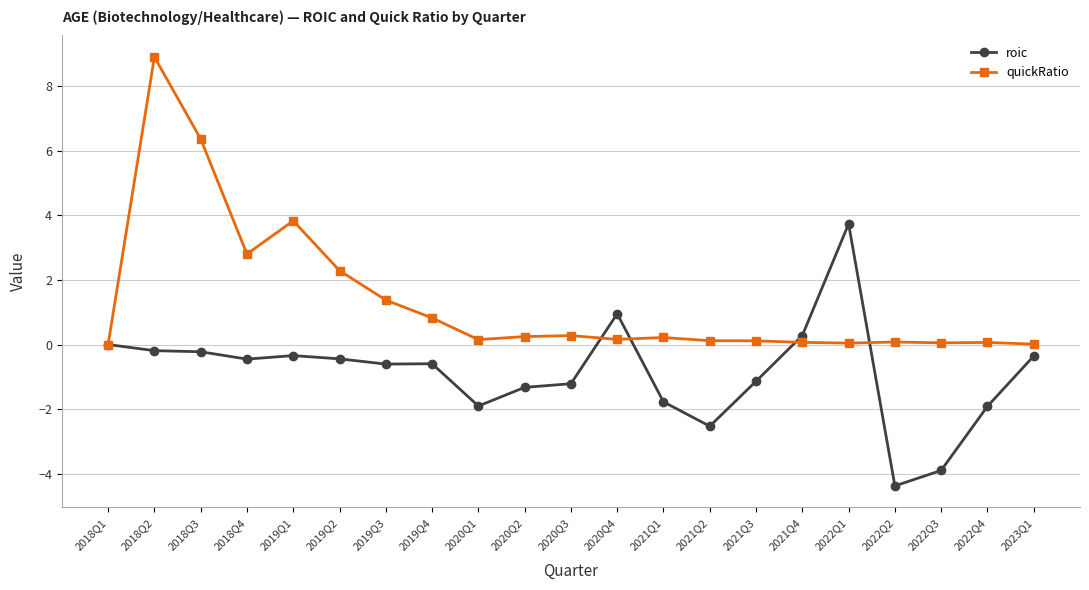

In roic, how many points are lower than both neighbors (excluding endpoints)?

5